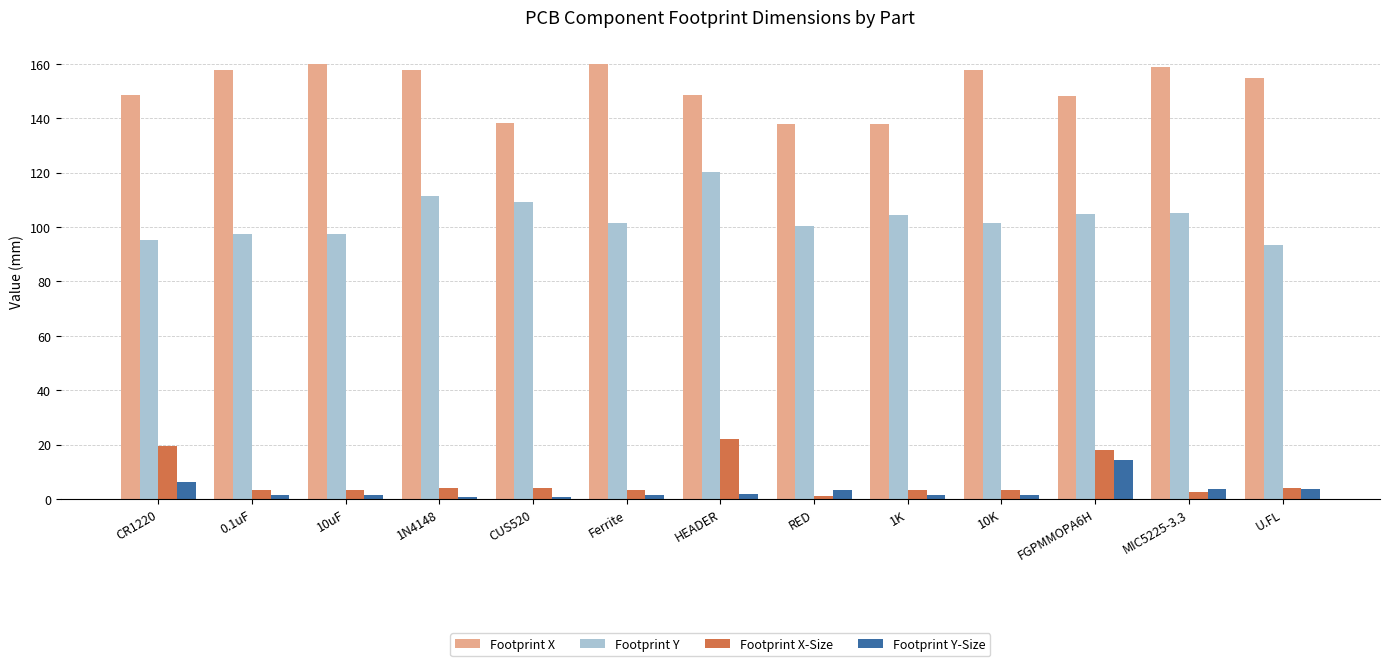

How many bars are there in total?

52